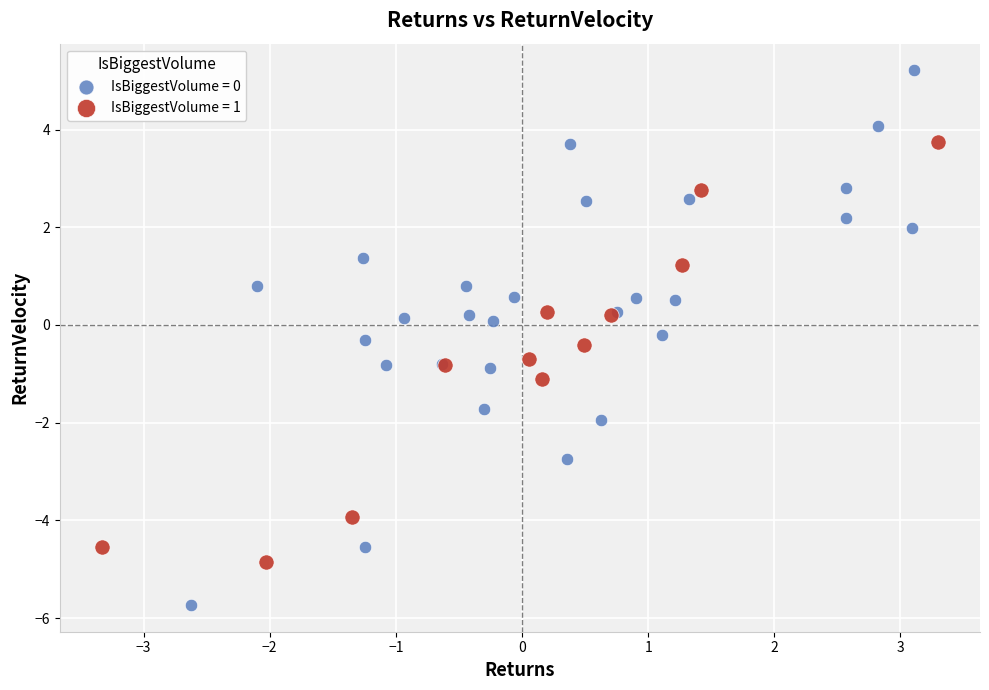

Which series reaches the maximum Y coordinate?

IsBiggestVolume = 0